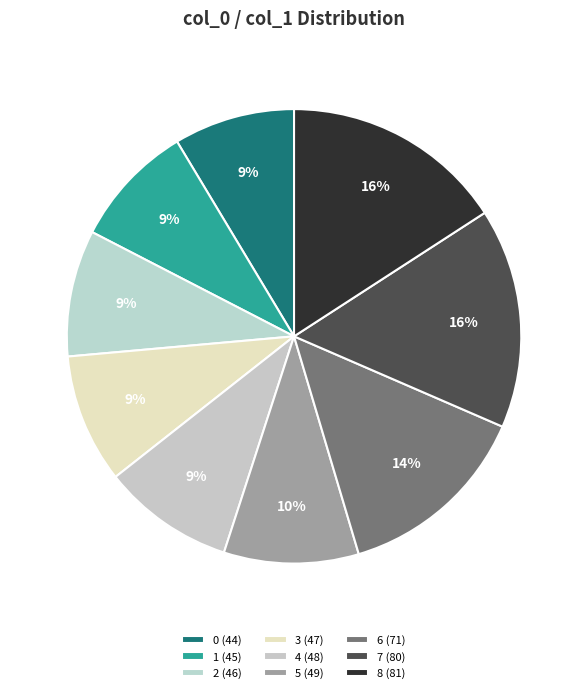

Is 8 the majority of the pie?

No